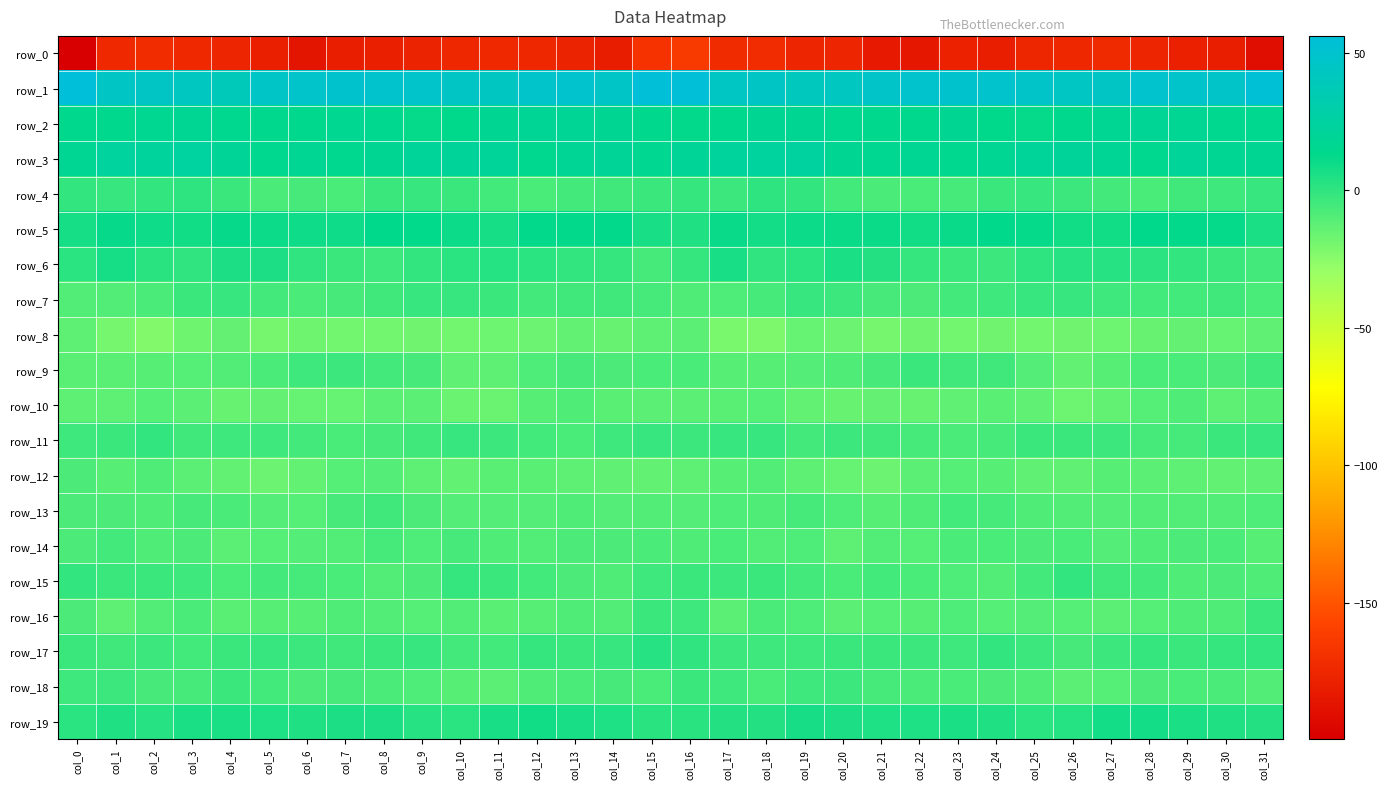

At which category is the sum across all series the highest?

col_16